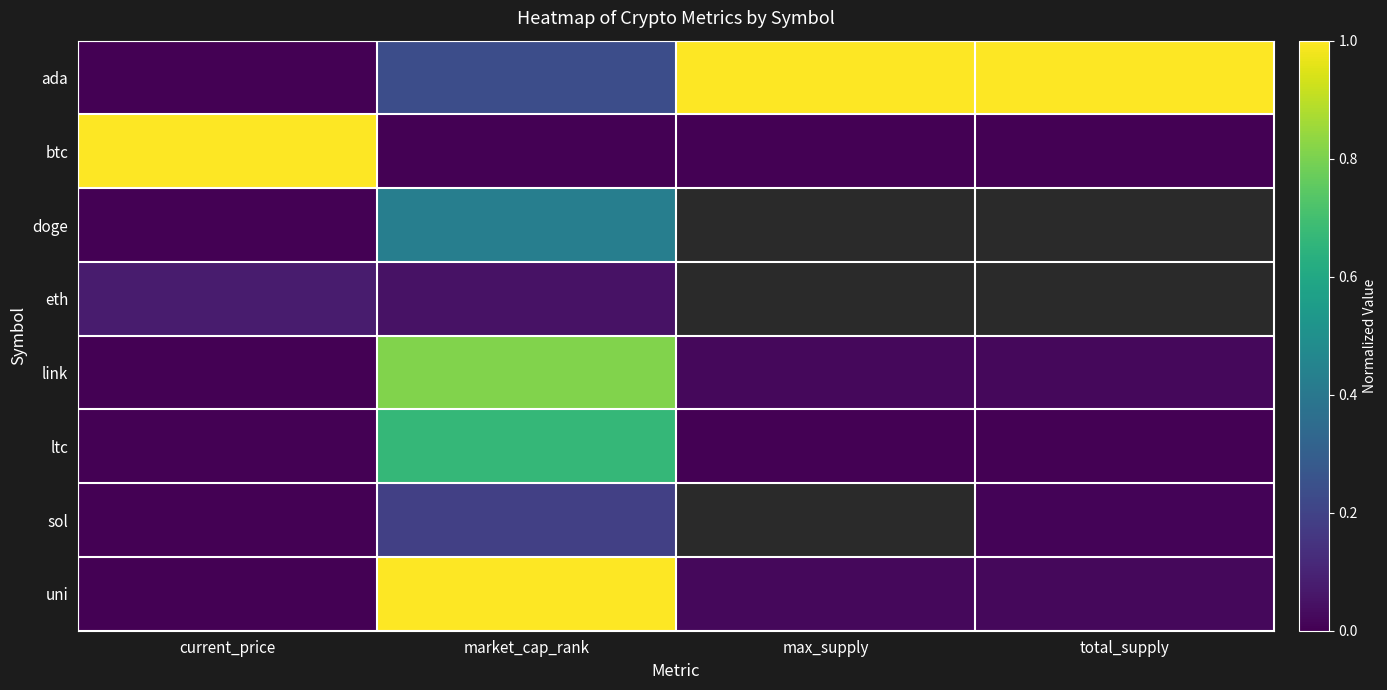

Count the number of categories in the chart.

4